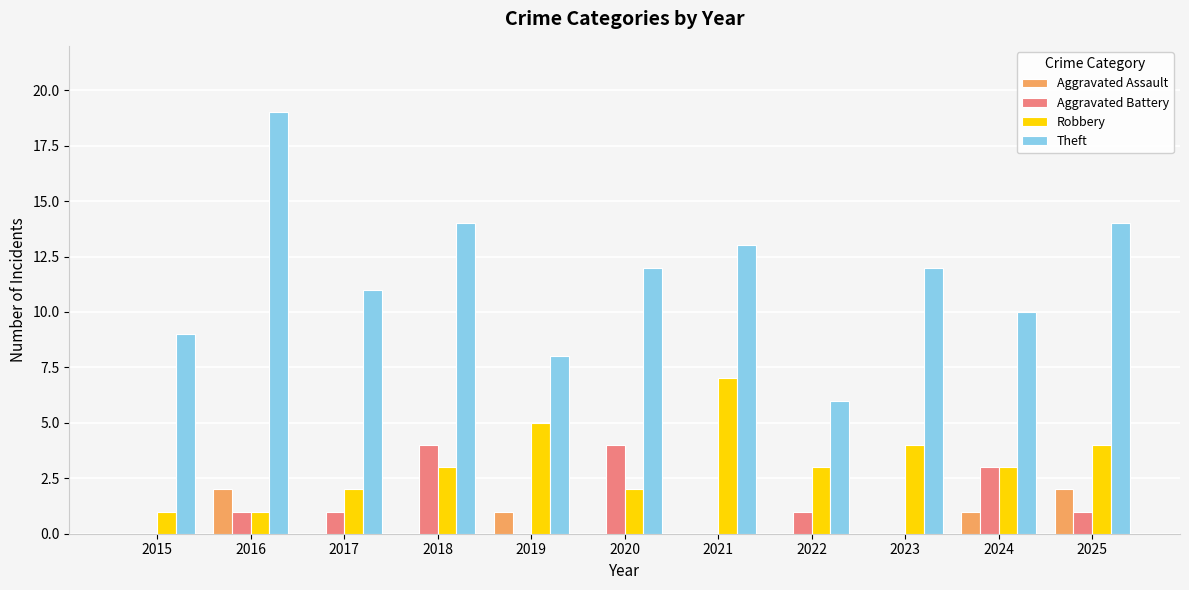

Reading right to left, list all the values displayed in this chart.

Aggravated Assault: 2025=2	2024=1	2023=0	2022=0	2021=0	2020=0	2019=1	2018=0	2017=0	2016=2	2015=0
Aggravated Battery: 2025=1	2024=3	2023=0	2022=1	2021=0	2020=4	2019=0	2018=4	2017=1	2016=1	2015=0
Robbery: 2025=4	2024=3	2023=4	2022=3	2021=7	2020=2	2019=5	2018=3	2017=2	2016=1	2015=1
Theft: 2025=14	2024=10	2023=12	2022=6	2021=13	2020=12	2019=8	2018=14	2017=11	2016=19	2015=9